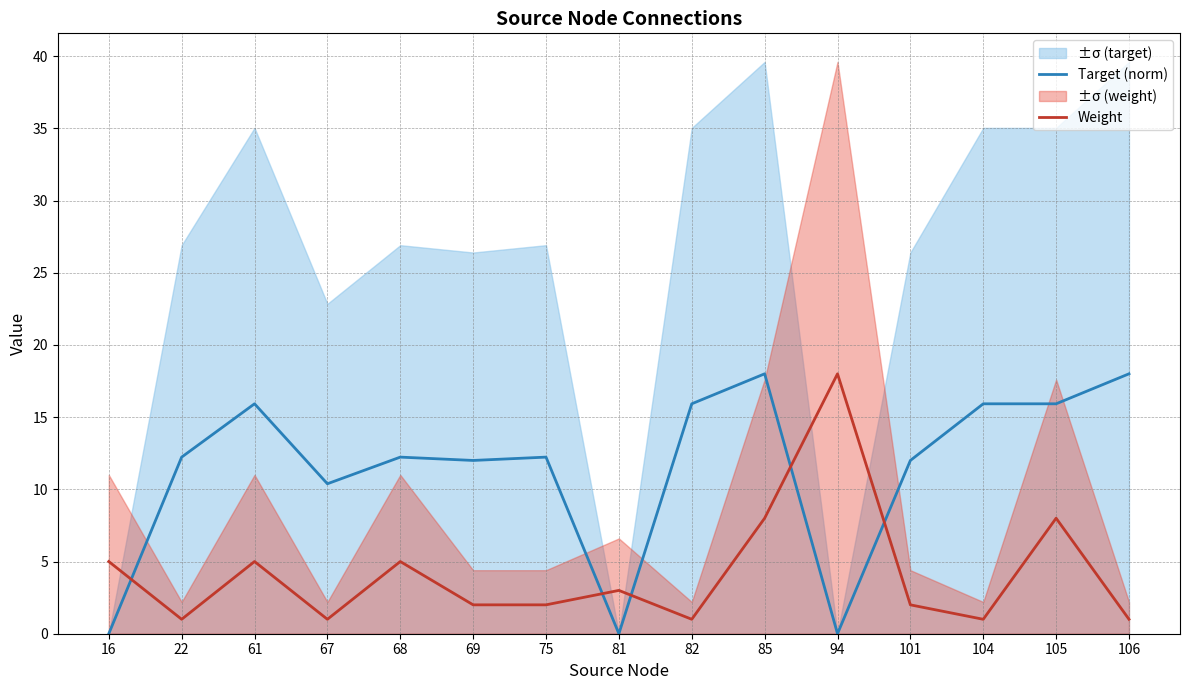

What is the difference between the maximum and second lowest values in the Weight series?

17.0